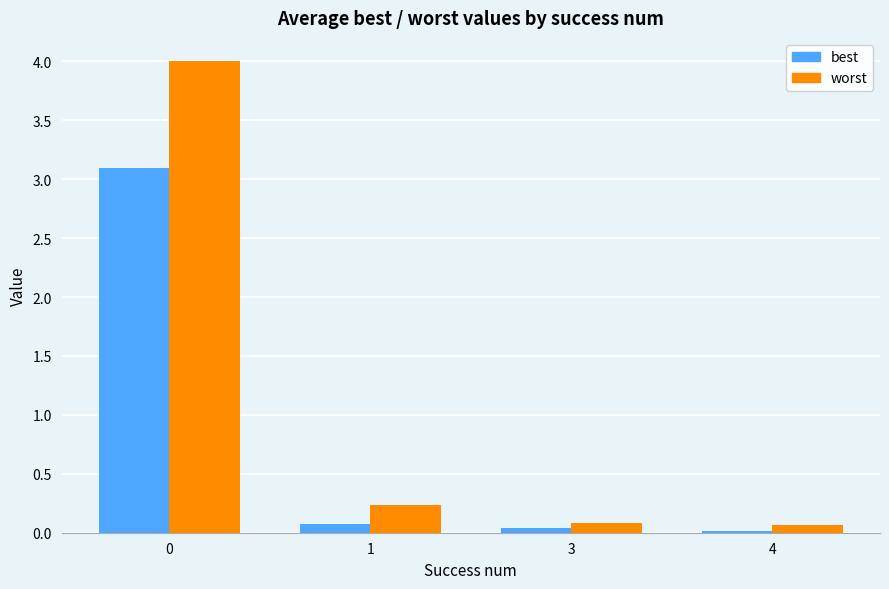

How many bars are there in each group?

2